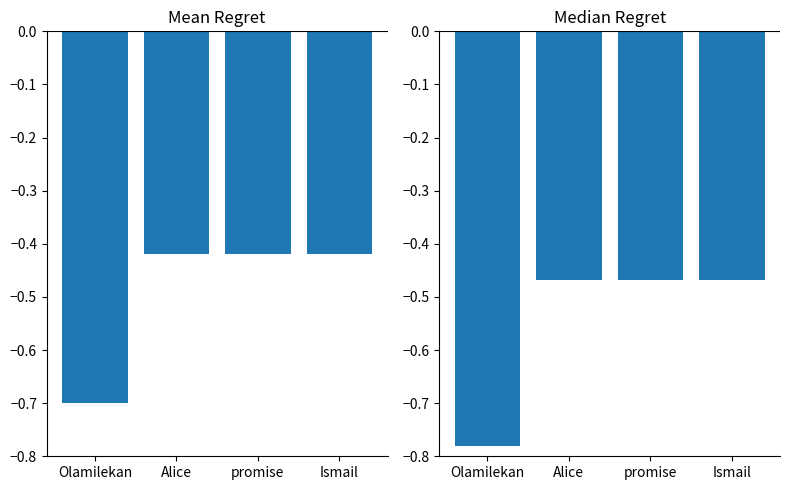

The value of Mean Regret at Alice is -0.4. True or false?

True